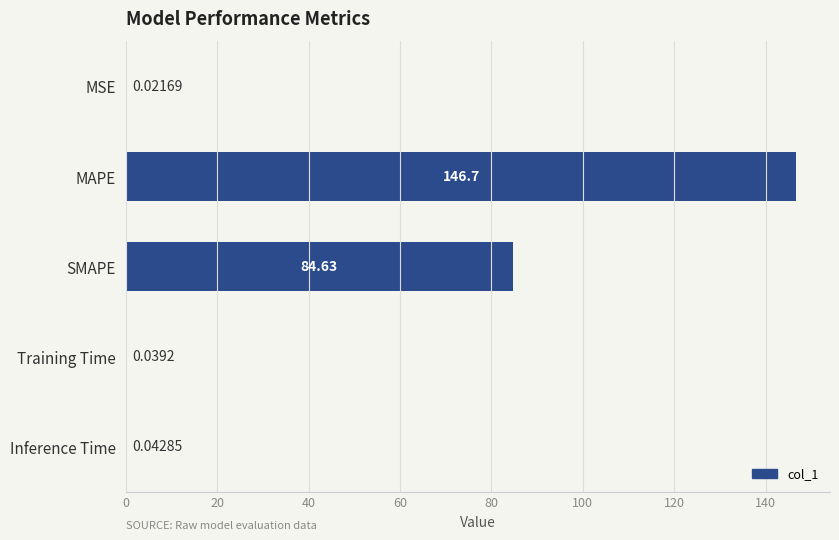

What is the sum of all values?

231.4